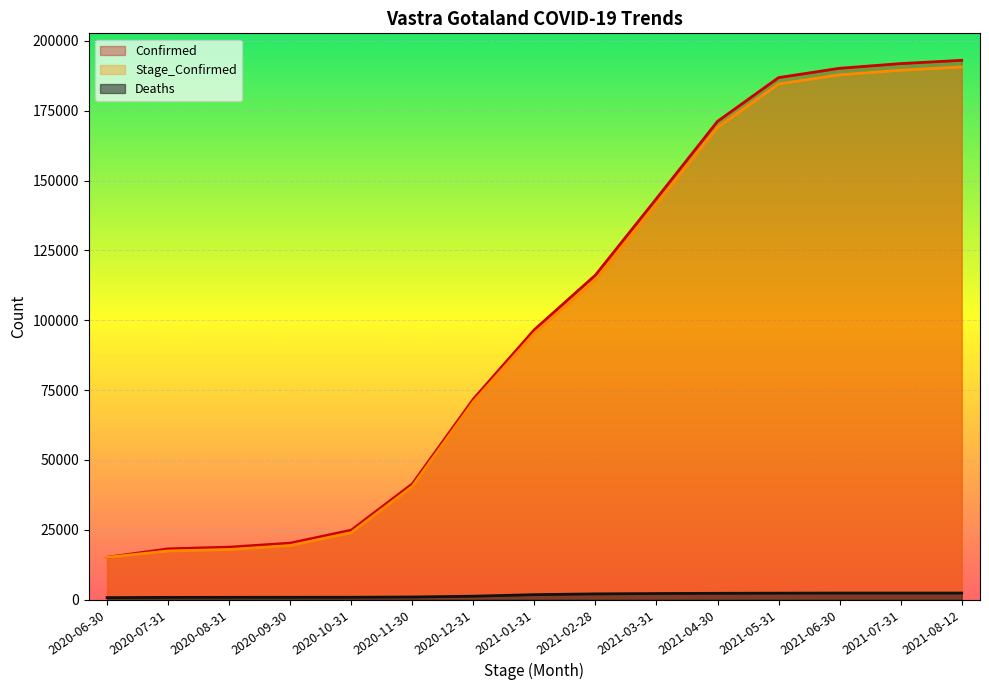

Read the Confirmed value at 2020-12-31.

71791